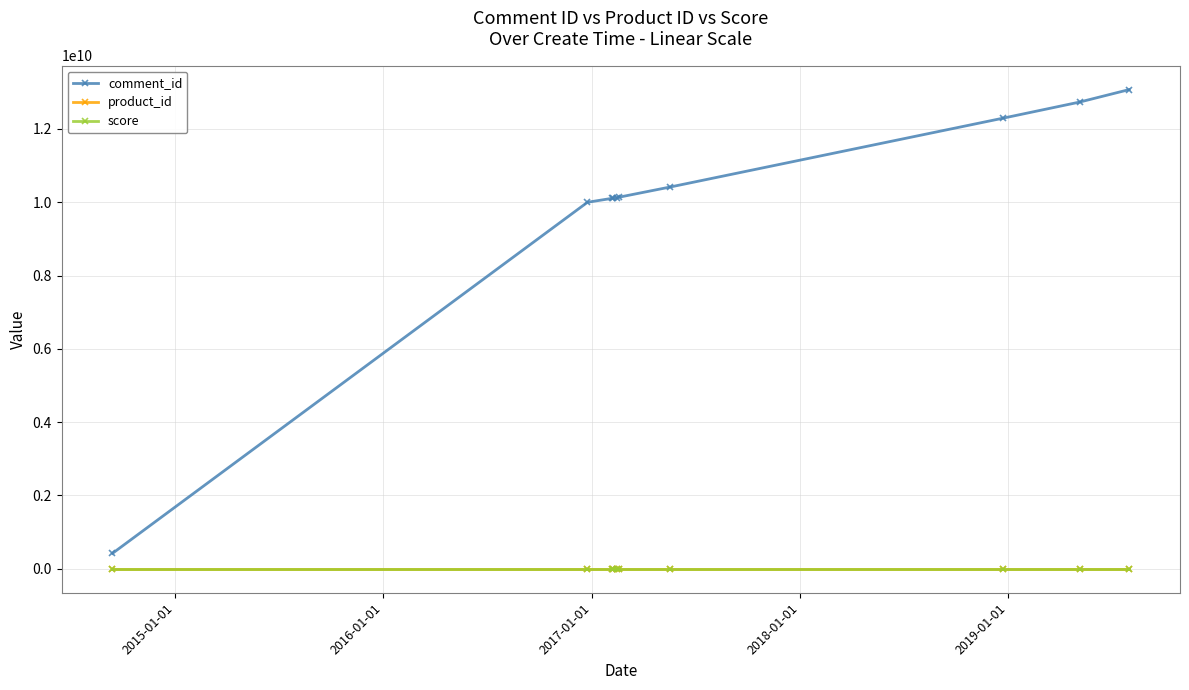

How many distinct data groups are displayed?

3